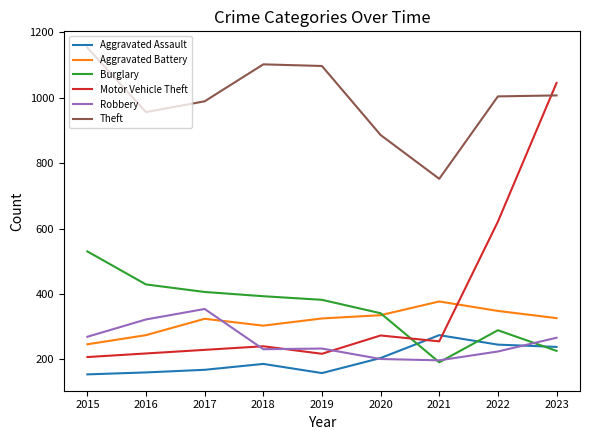

What is the sum of the Aggravated Assault values at 2015 and 2018?

340